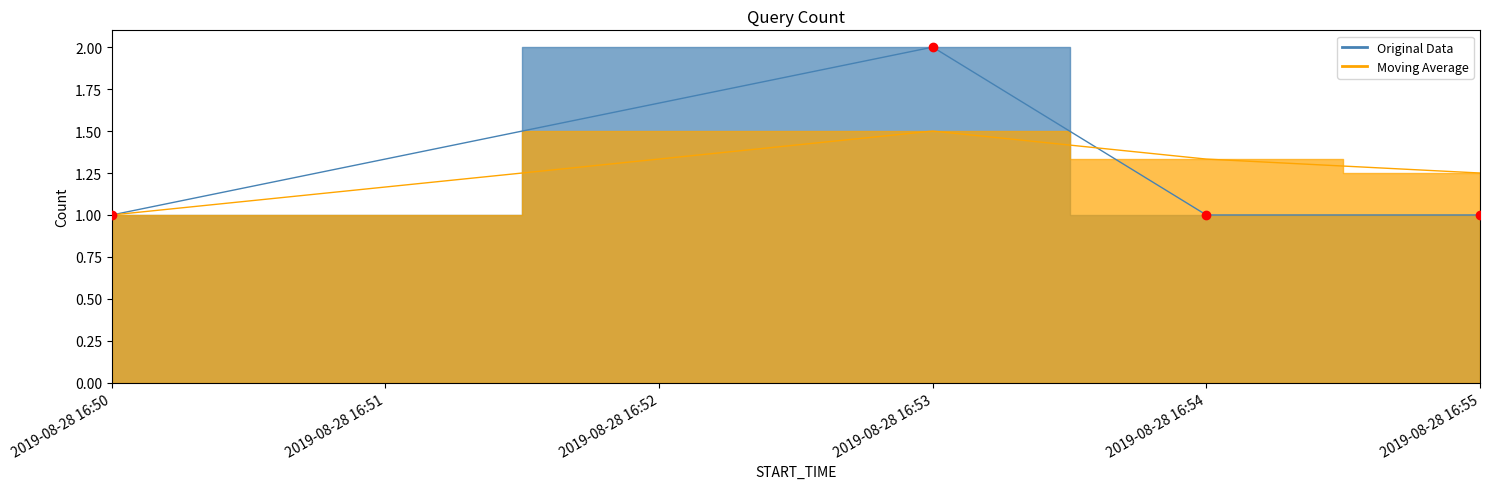

What is the total value across all series at 2019-08-28 16:53?

3.5